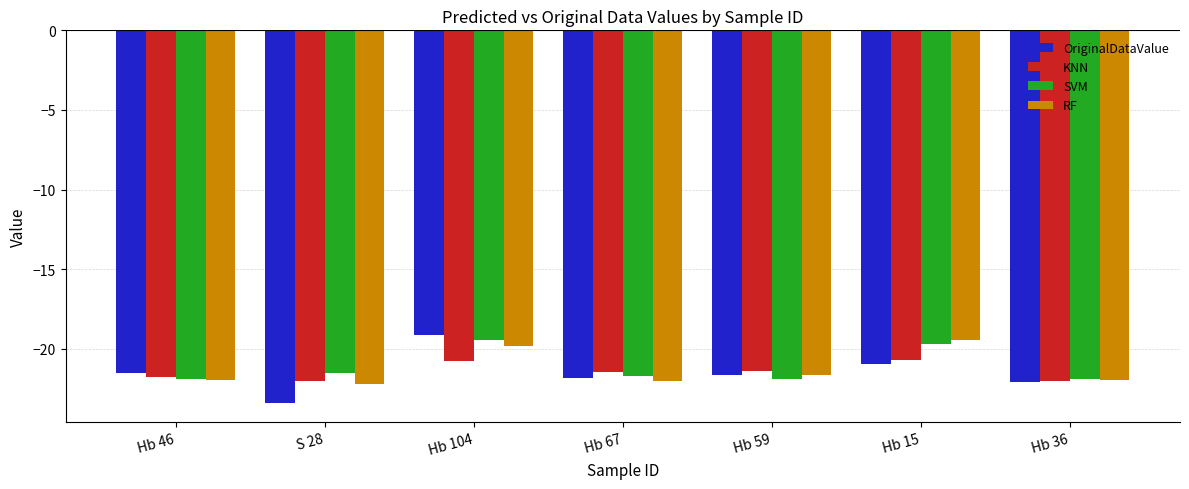

The value of RF at Hb 104 is -19.8. True or false?

True